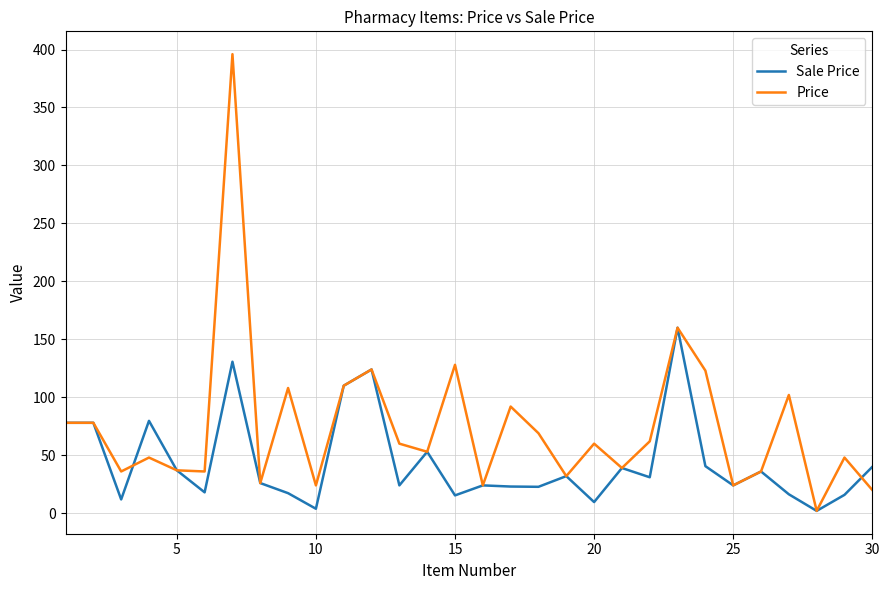

What is the greatest value displayed?

396.0